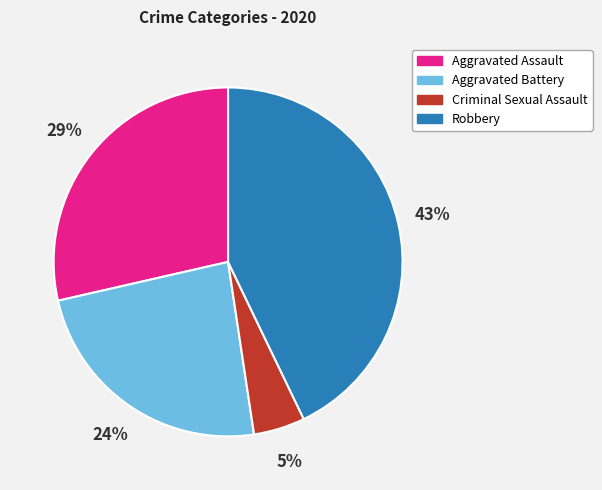

True or false: Robbery accounts for 49% of the total.

False